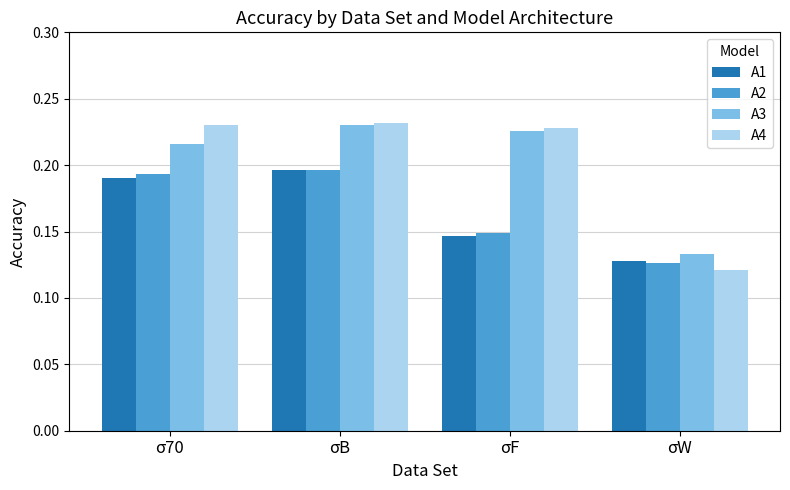

Which series has the widest spread of values?

A4